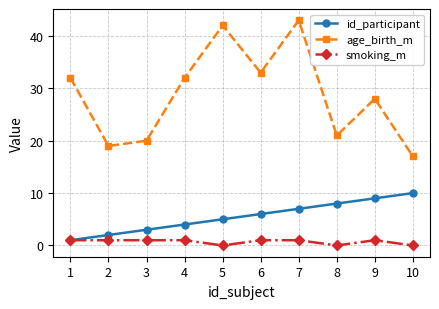

True or false: smoking_m and age_birth_m cross at least once.

False